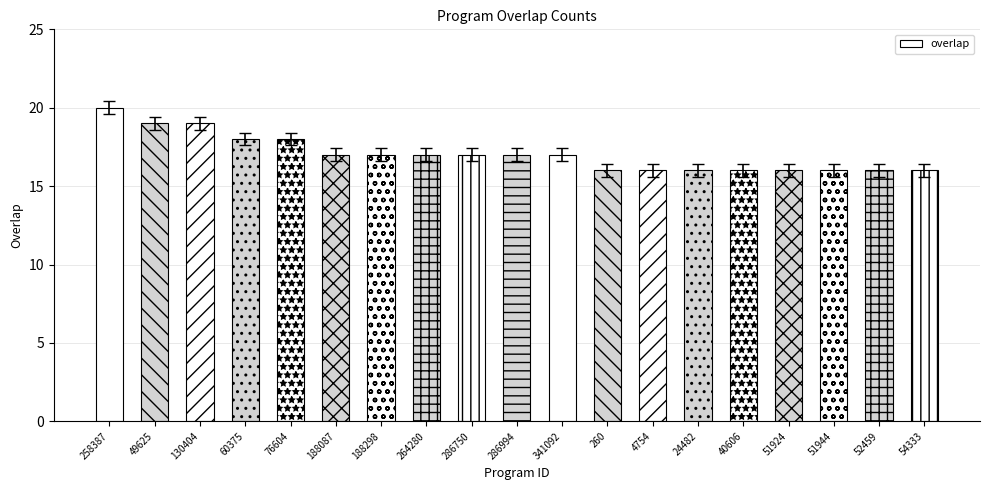

Between 258387 and 54333, which is larger?

258387